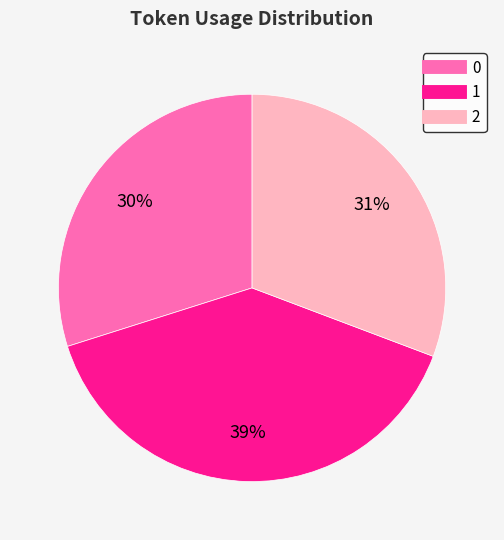

What is the ratio of the value at 0 to the value at 1?

0.8